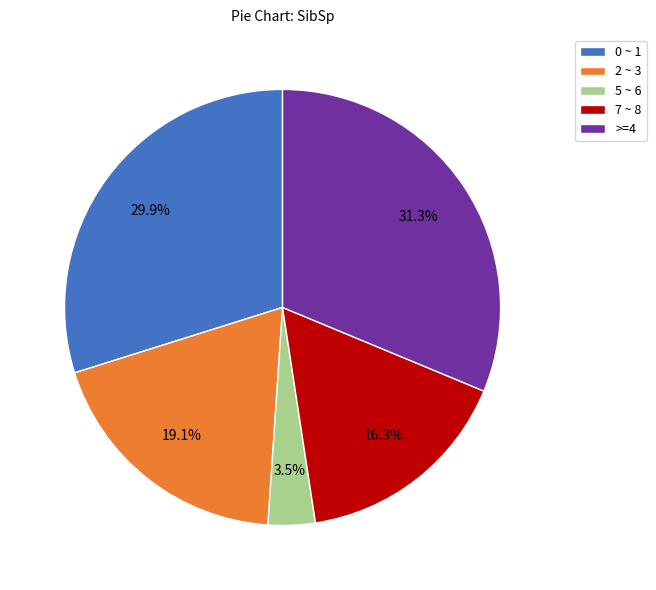

Rank the categories by value from highest to lowest.

>=4, 0 ~ 1, 2 ~ 3, 7 ~ 8, 5 ~ 6